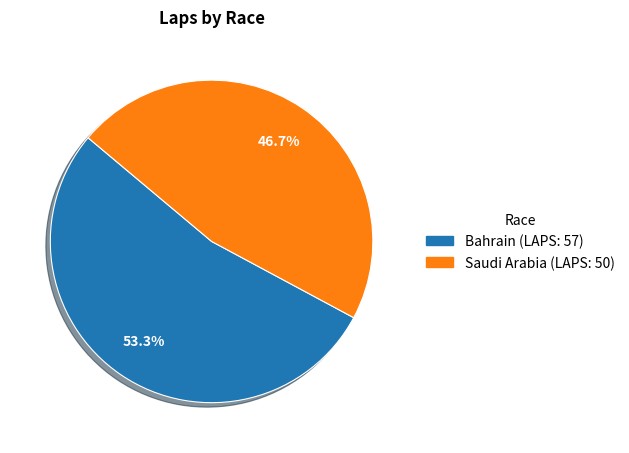

To the nearest percent, what is the difference between the Saudi Arabia and Bahrain slice percentages?

7%